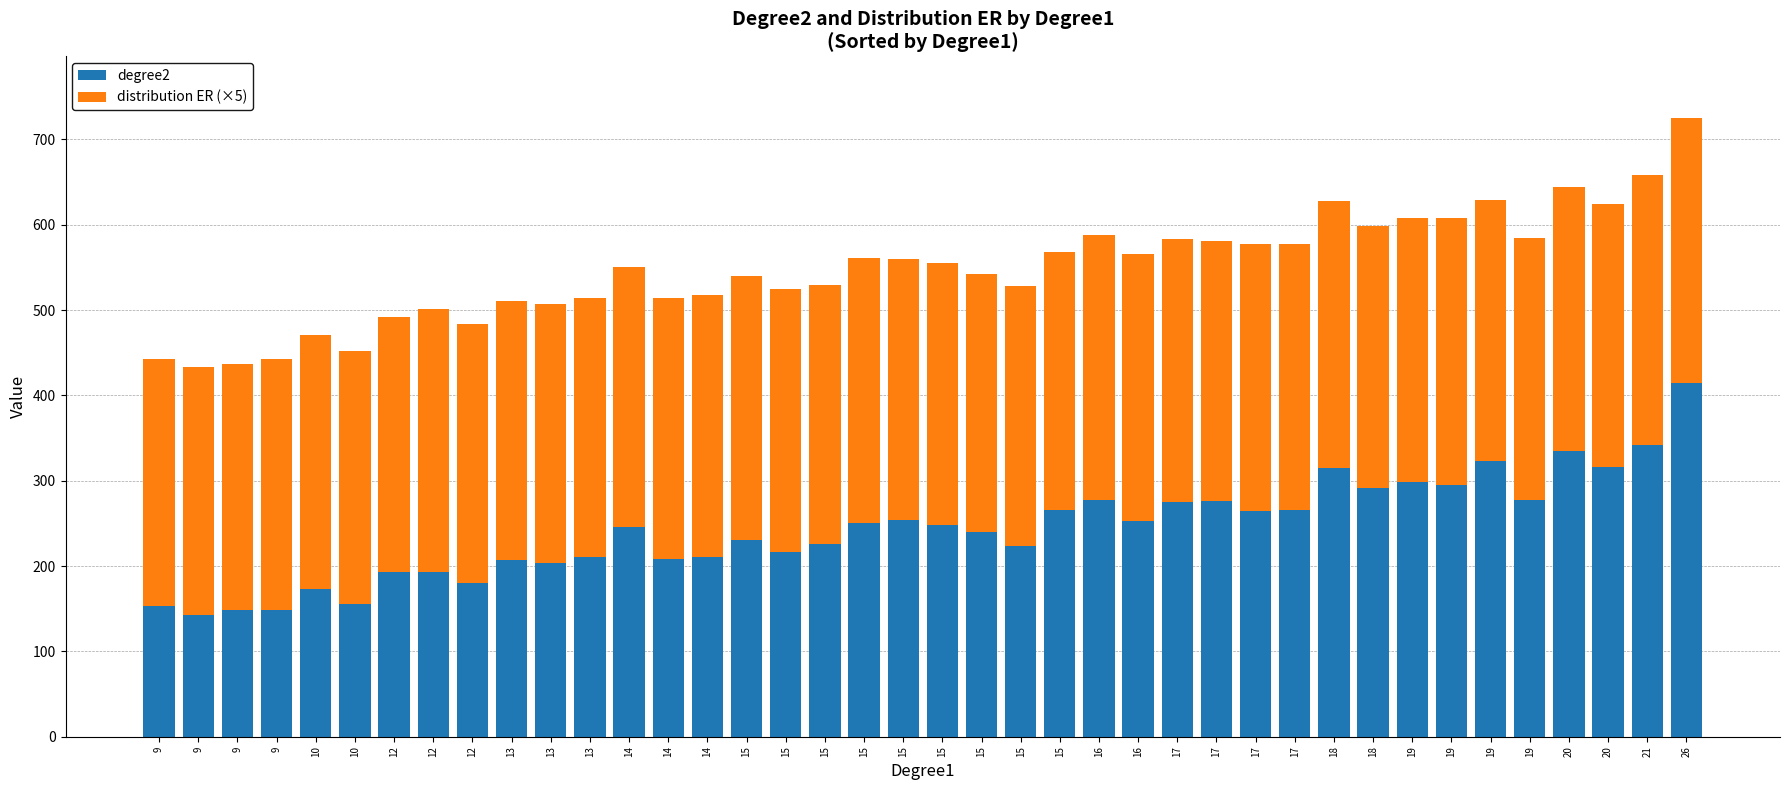

What are all the series names shown in the legend?

degree2, distribution ER (×5)